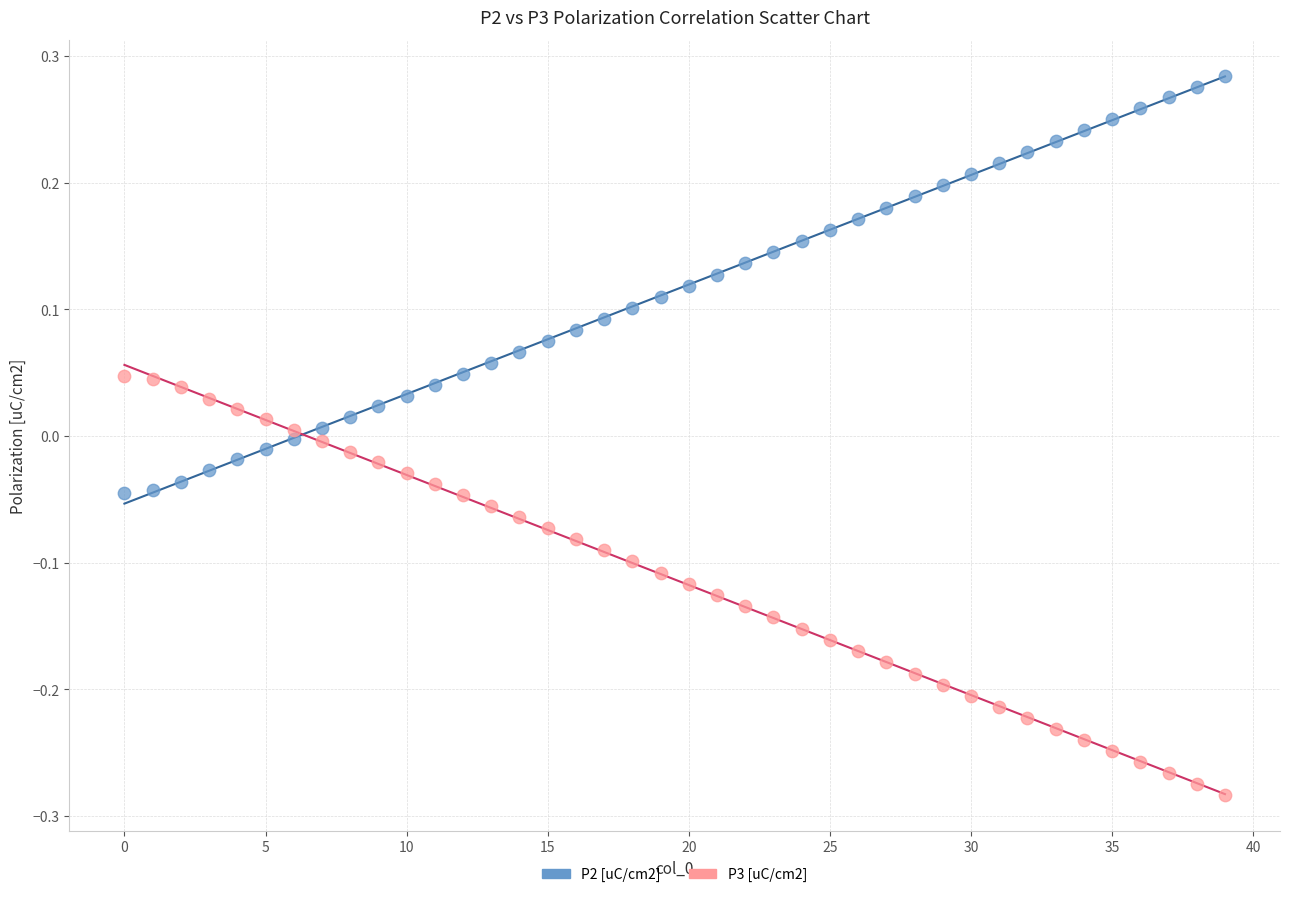

Which series contains the lowest Y value?

P3 [uC/cm2]